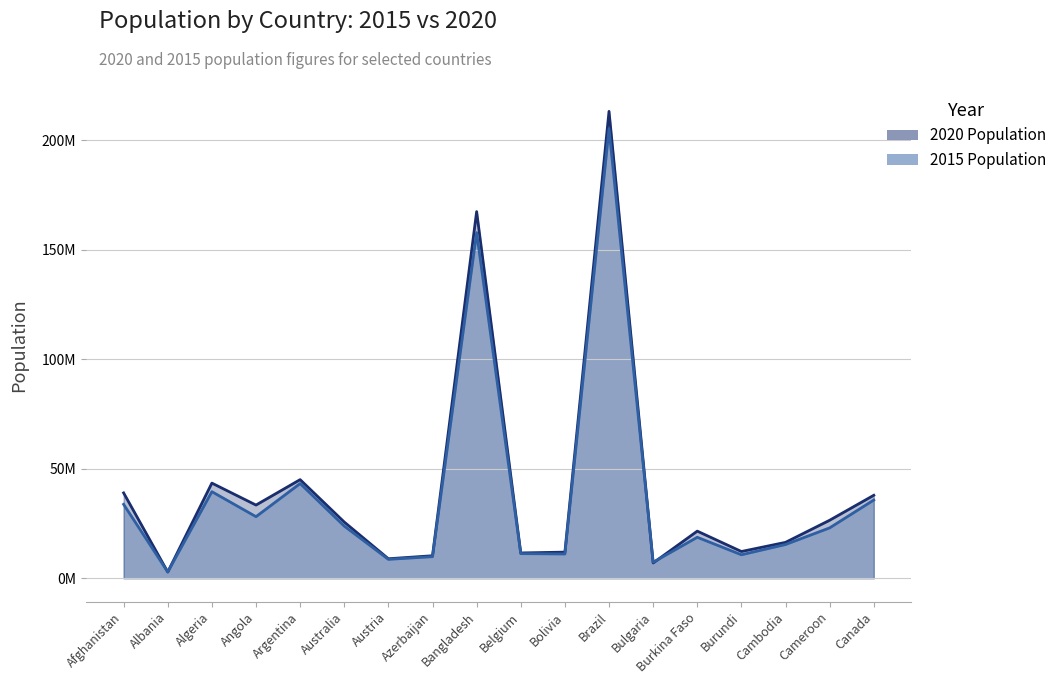

Is it true that 2020 Population equals 6979175 at Bulgaria?

True